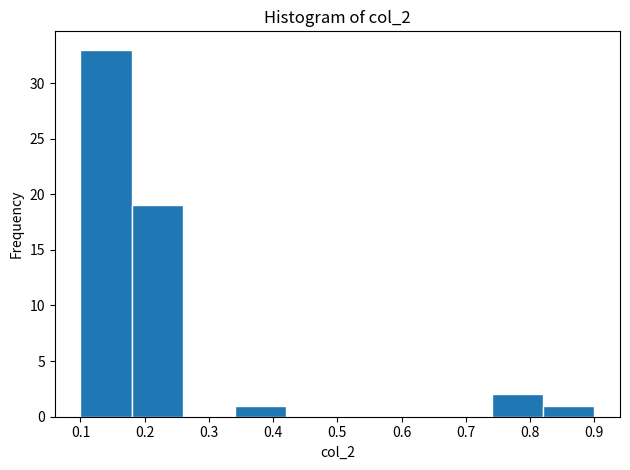

How tall is the bar that spans 0.34 to 0.42 on the x-axis? The values are not printed on the chart, so give them approximately, as read against the axis.

1